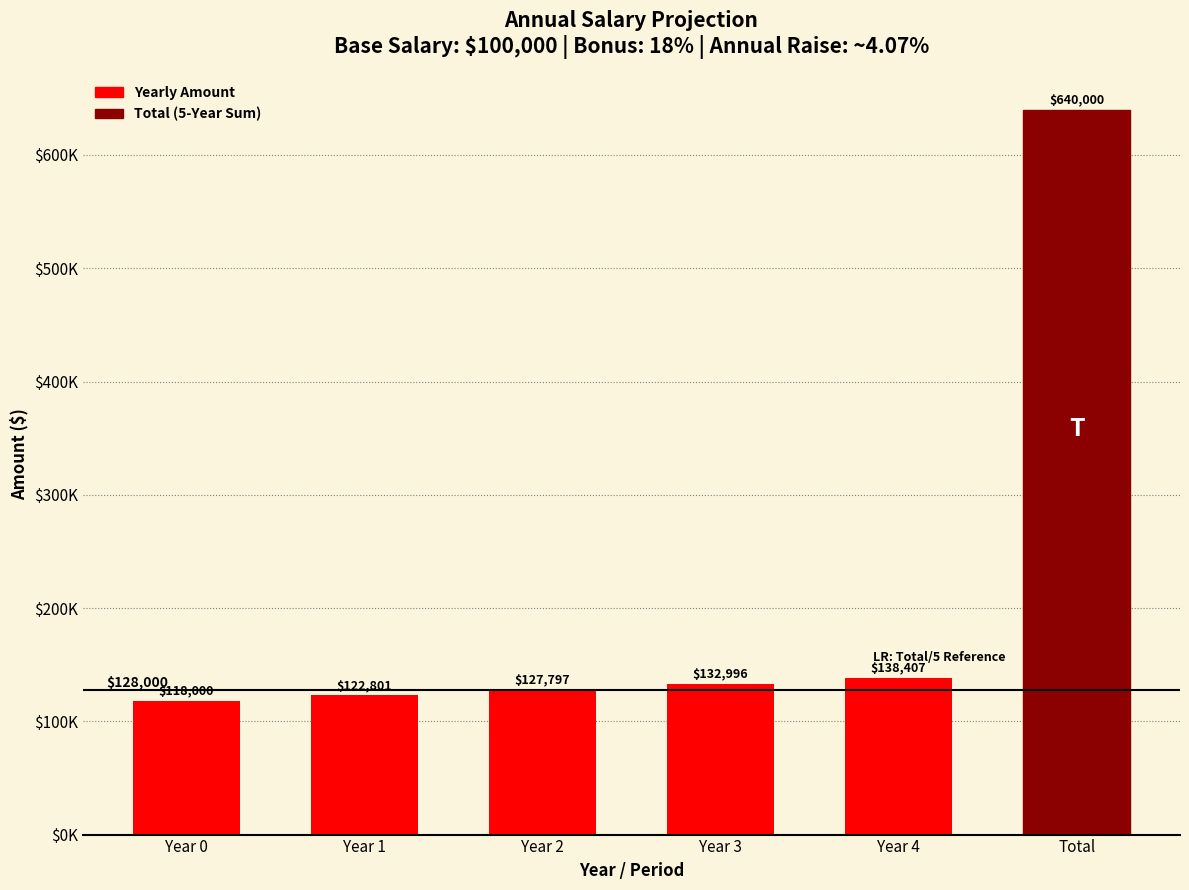

Does the chart contain any negative values?

No